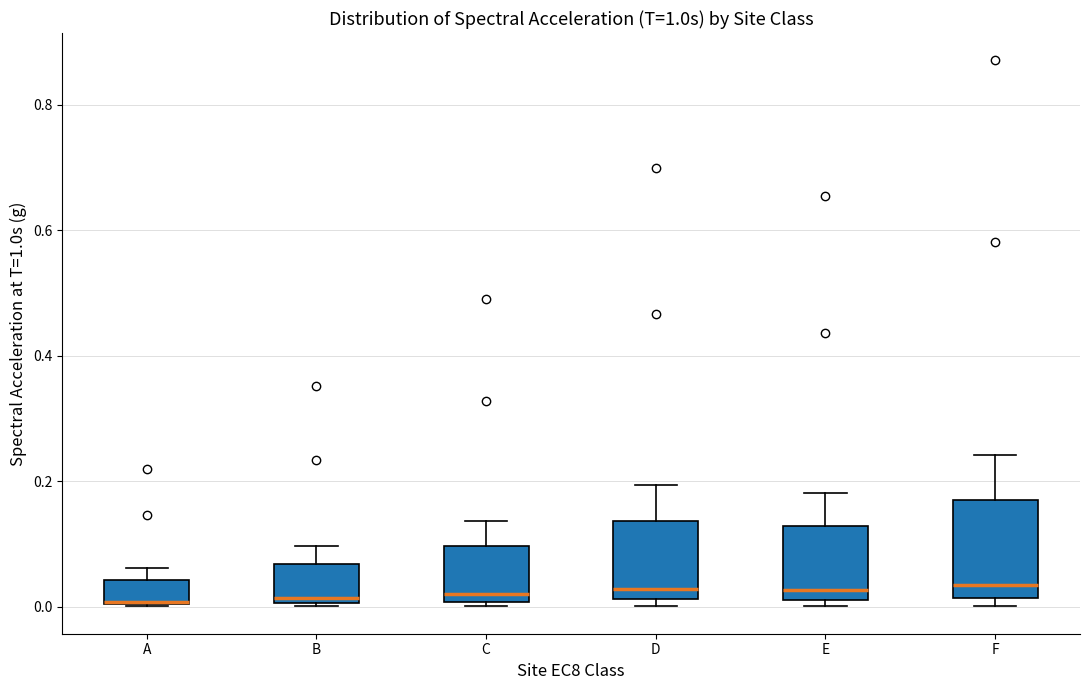

Reading left to right, transcribe this box plot: for each box, give where its median line is, the range the box spans, and where its two whiskers end, as read against the y-axis. The values are not printed on the chart, so give them approximately, as read against the axis.

A: median 0.00, box 0.00 to 0.04, whiskers 0.00 to 0.06
B: median 0.02, box 0.00 to 0.06, whiskers 0.00 to 0.10
C: median 0.02, box 0.00 to 0.10, whiskers 0.00 (just below the box's lower edge) to 0.14
D: median 0.02 (just above the box's lower edge), box 0.02 to 0.14, whiskers 0.00 to 0.20
E: median 0.02 (just above the box's lower edge), box 0.02 to 0.12, whiskers 0.00 to 0.18
F: median 0.04, box 0.02 to 0.16, whiskers 0.00 to 0.24